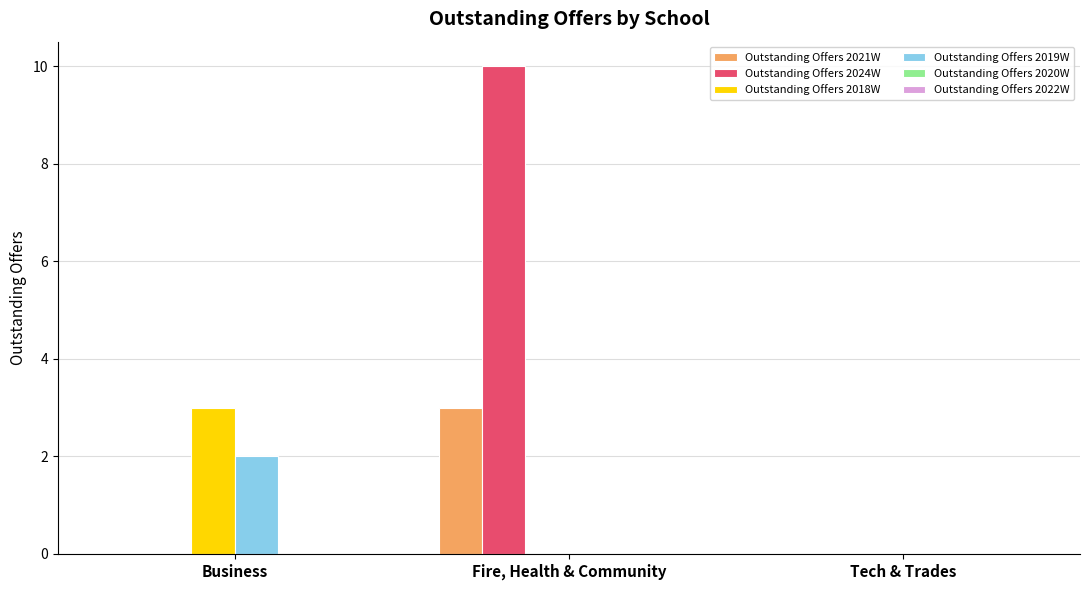

Reading left to right, transcribe all the data shown in this chart.

Outstanding Offers 2021W: Business=0	Fire, Health & Community=3	Tech & Trades=0
Outstanding Offers 2024W: Business=0	Fire, Health & Community=10	Tech & Trades=0
Outstanding Offers 2018W: Business=3	Fire, Health & Community=0	Tech & Trades=0
Outstanding Offers 2019W: Business=2	Fire, Health & Community=0	Tech & Trades=0